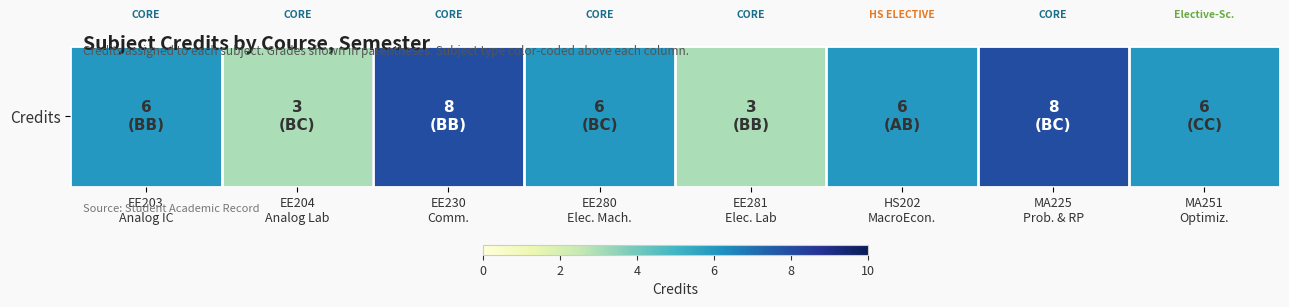

Between EE203
Analog IC and MA251
Optimiz., which is larger?

EE203
Analog IC